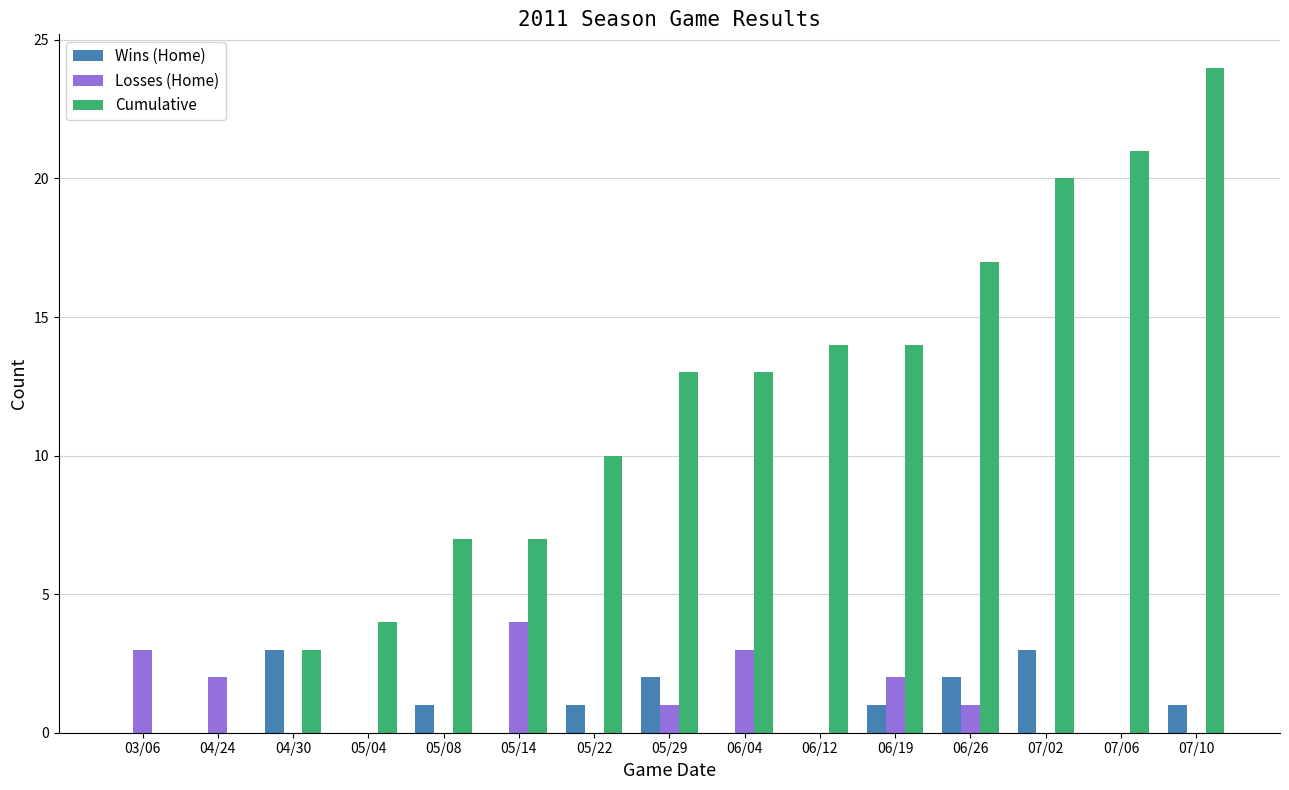

Reading right to left, list all the values displayed in this chart.

Wins (Home): 1	0	3	2	1	0	0	2	1	0	1	0	3	0	0
Losses (Home): 0	0	0	1	2	0	3	1	0	4	0	0	0	2	3
Cumulative: 24	21	20	17	14	14	13	13	10	7	7	4	3	0	0